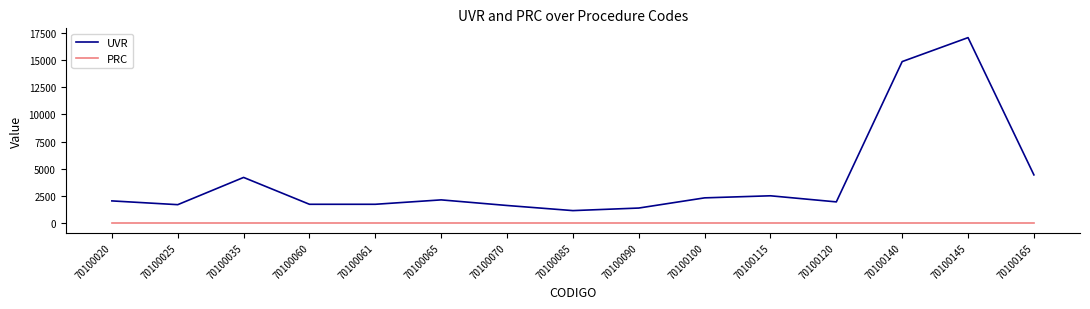

What is the average value of the UVR series?

4070